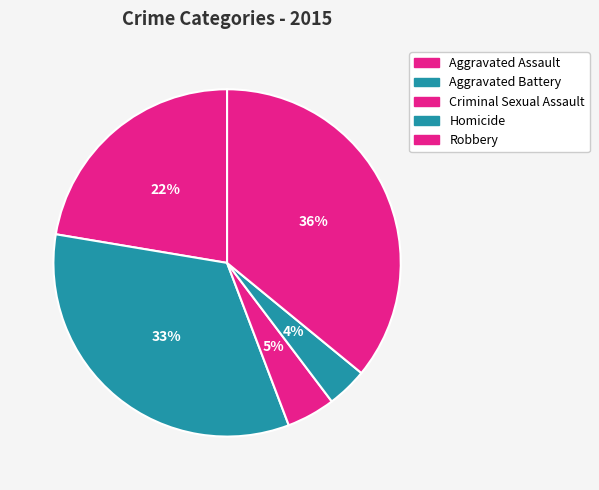

Is Aggravated Battery the majority of the pie?

No